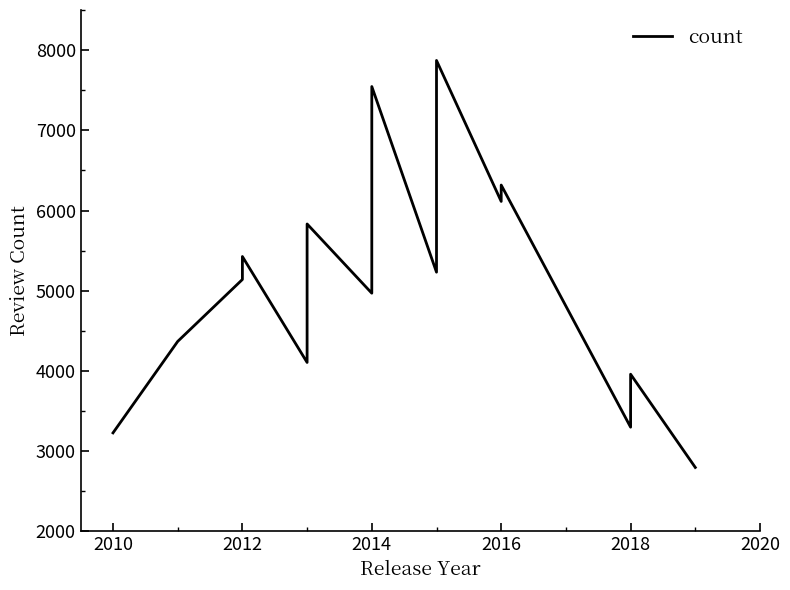

Is this an area chart (filled region under the line)?

No